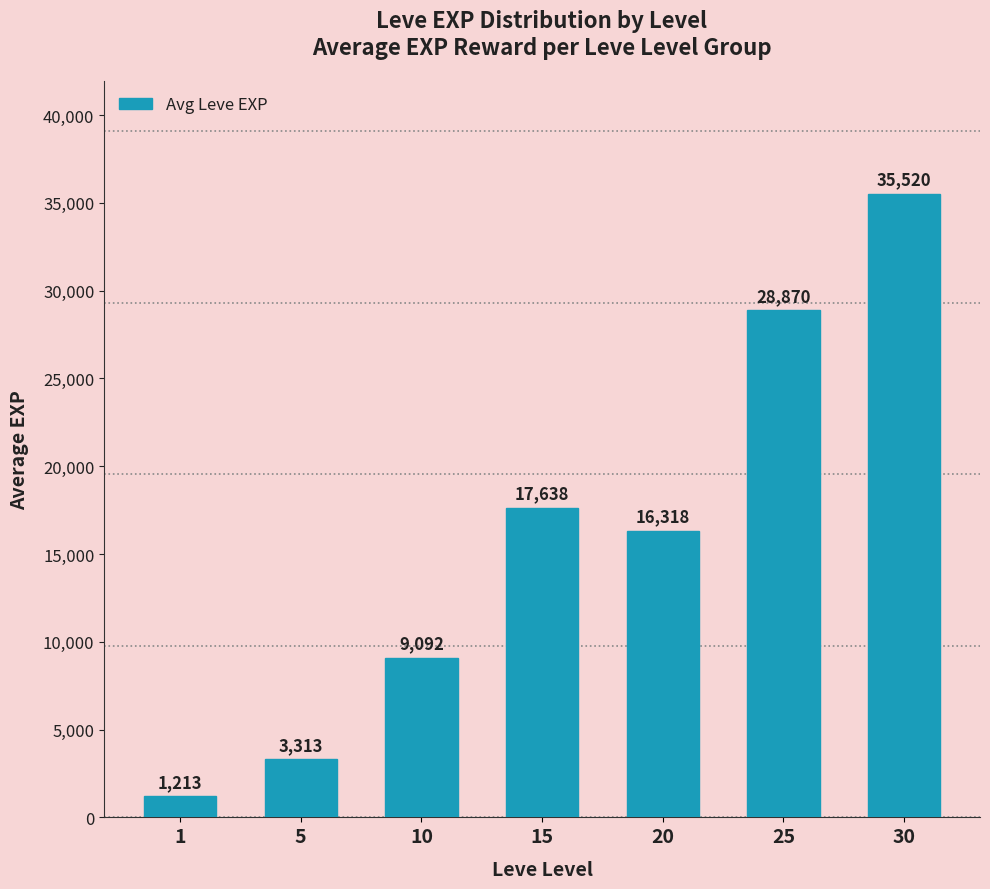

Does the chart contain stacked bars?

No